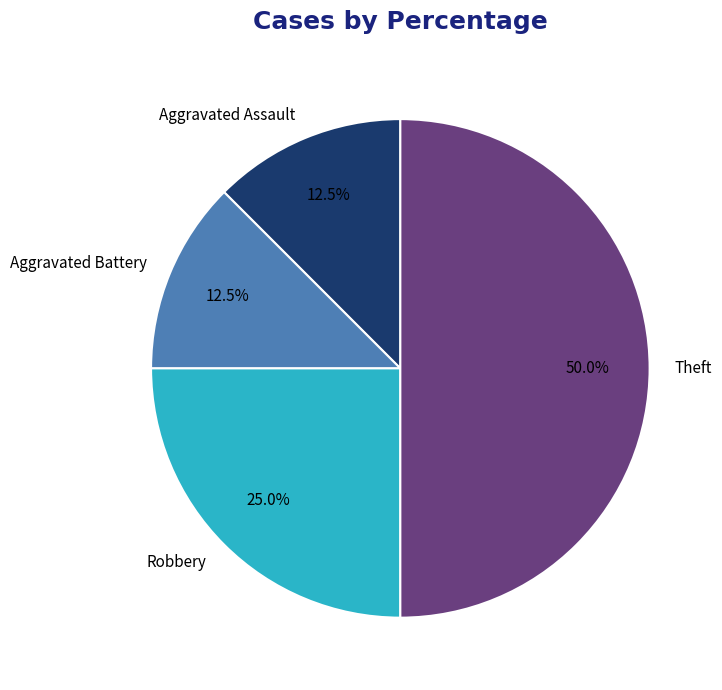

Combined, what portion of the pie is Robbery and Aggravated Battery?

37.5%